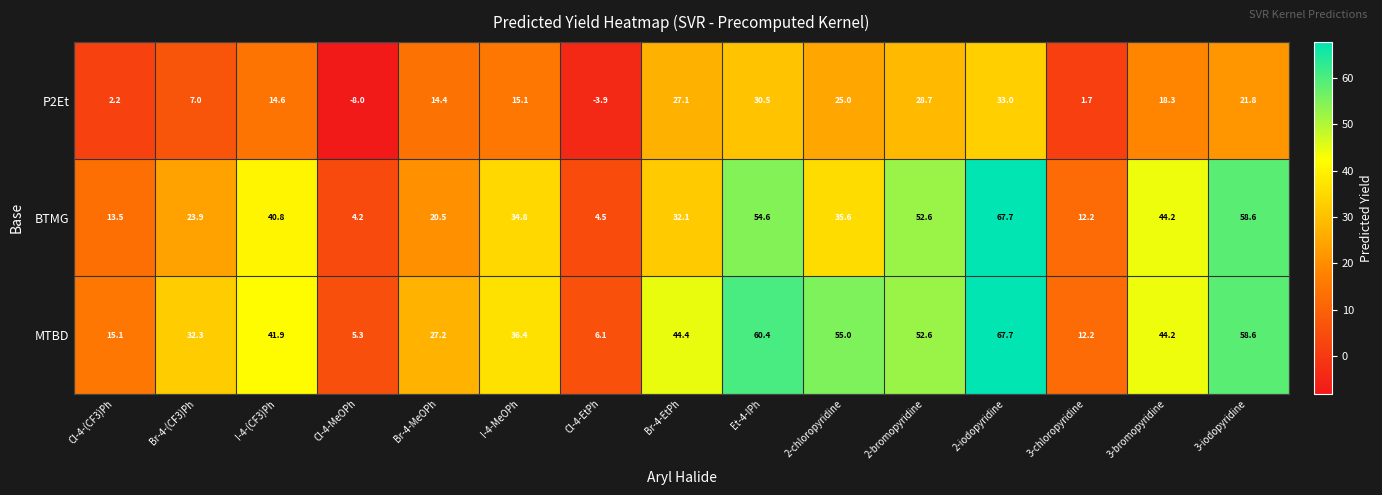

Is it true that P2Et equals 3.5 at Cl-4-(CF3)Ph?

False